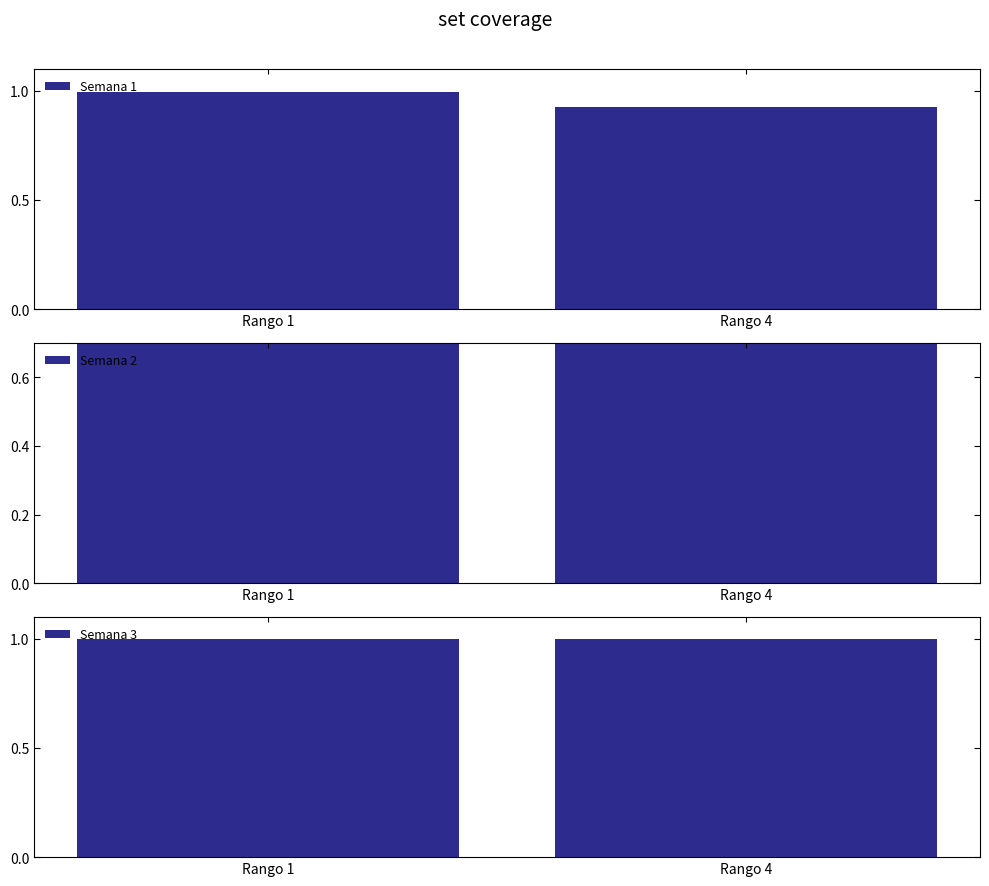

What is the sum of the Semana 3 values at Rango 4 and Rango 1?

2.0